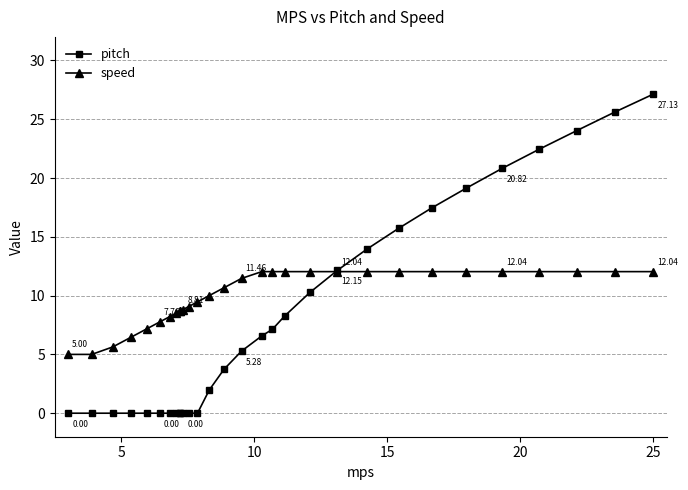

Rank the series by their maximum value, from highest to lowest.

pitch, speed